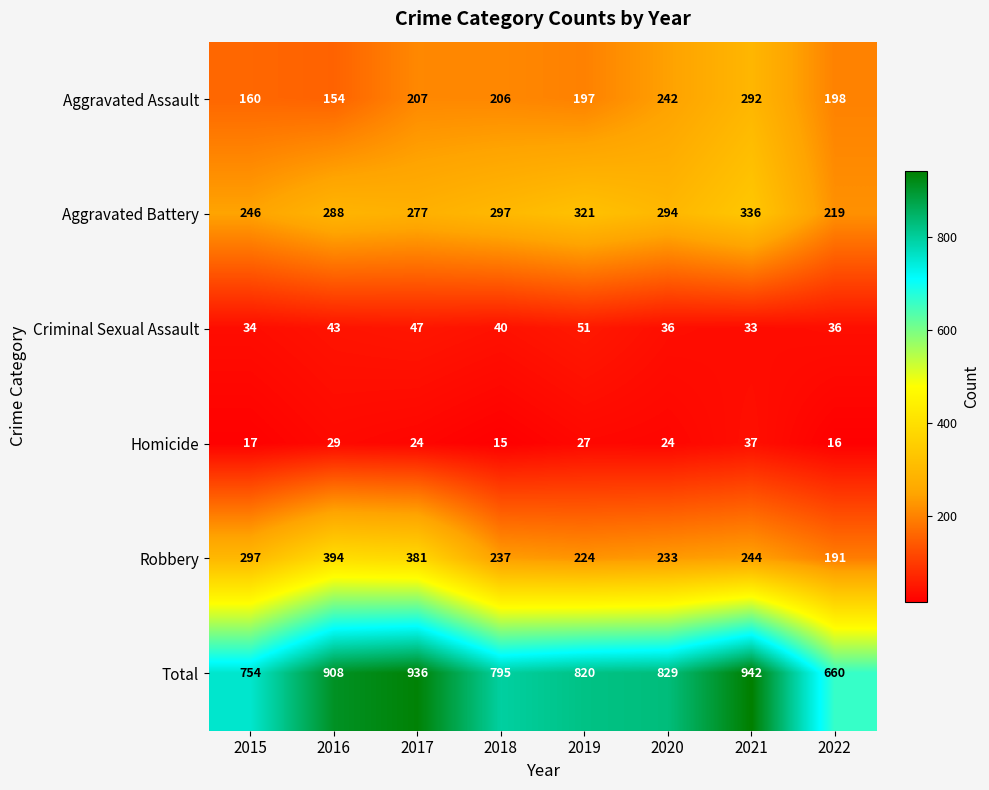

What is the sum of all Robbery values?

2201